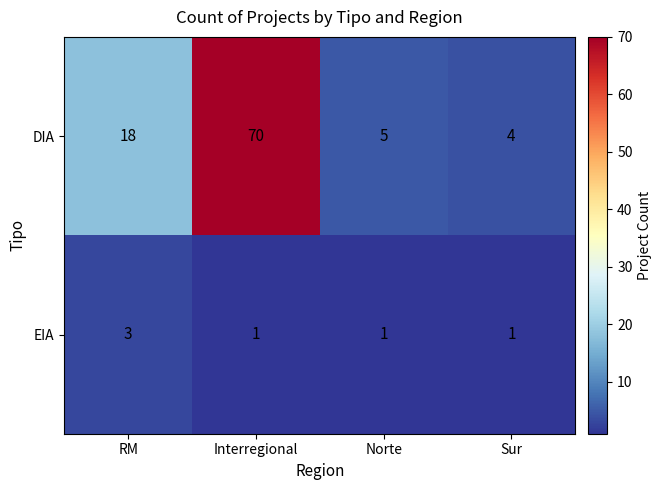

What is the approximate value of DIA at Norte?

5